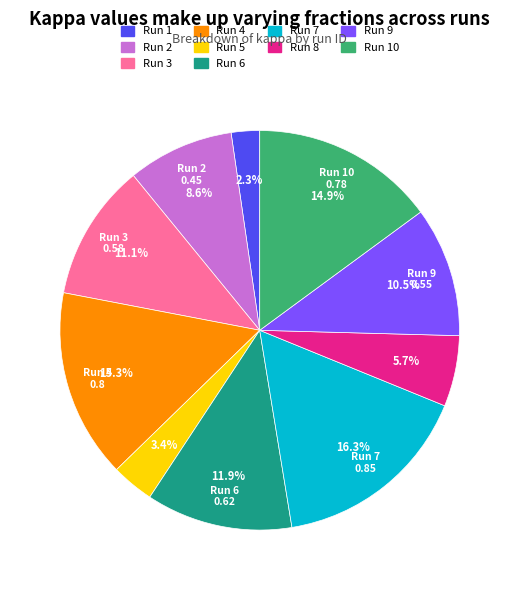

The Run 9 slice represents 1% of the pie. True or false?

False